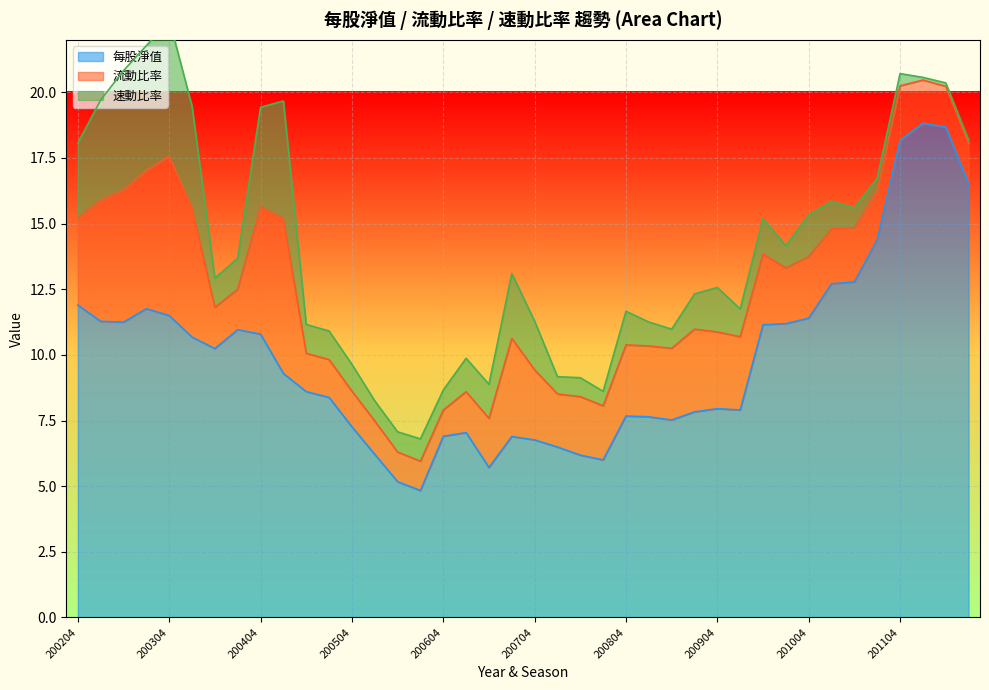

How many interior local peaks does the 流動比率 series have?

8